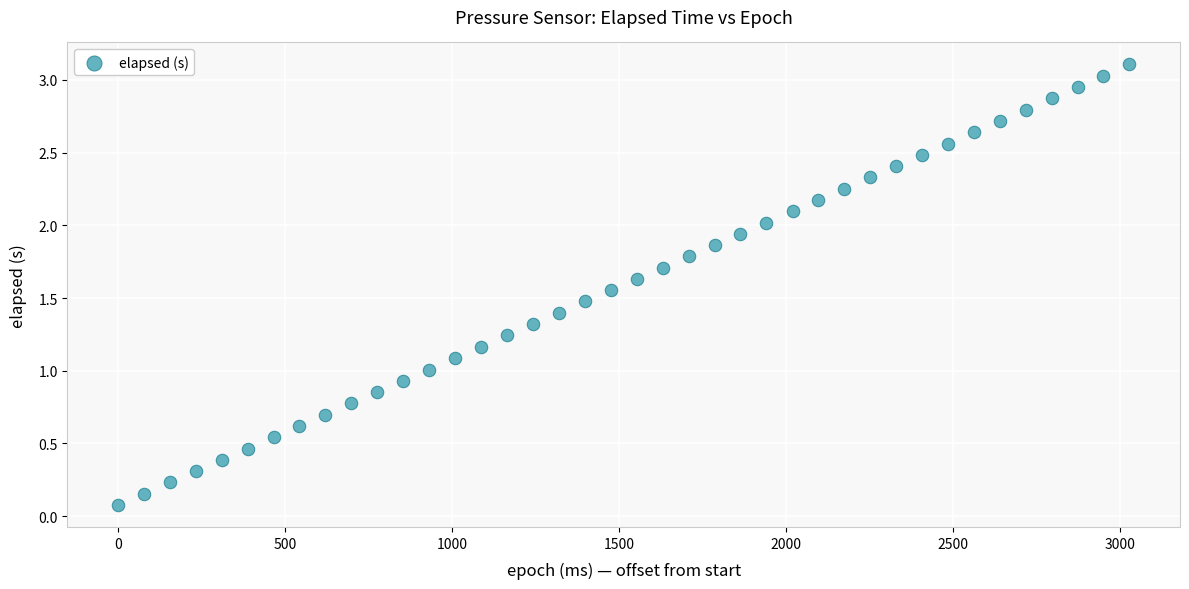

What is the range of X values (max minus min)?

3029.0